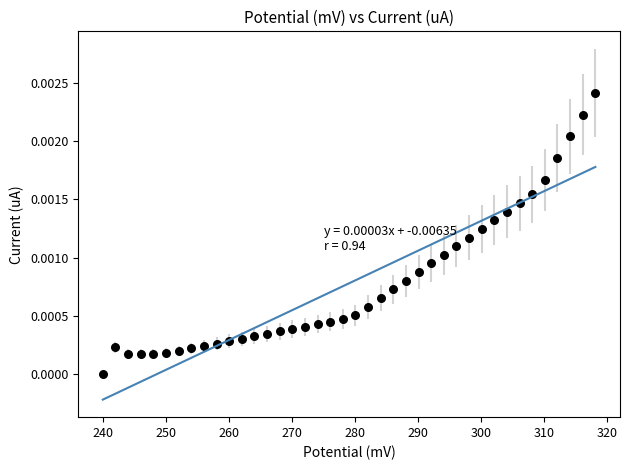

What is the range of X values (max minus min)?

78.2